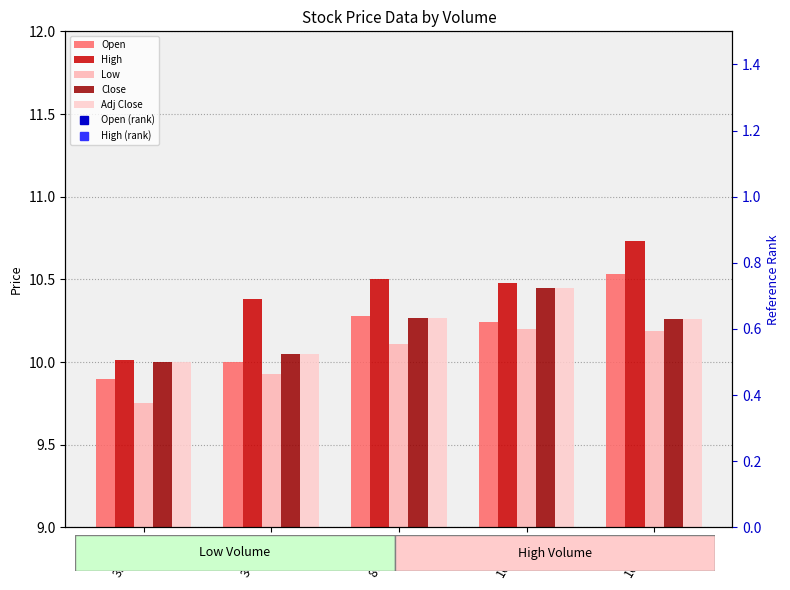

Reading left to right, list all the values displayed in this chart.

Open: 9.9	10.0	10.3	10.2	10.5
High: 10.0	10.4	10.5	10.5	10.7
Low: 9.8	9.9	10.1	10.2	10.2
Close: 10.0	10.1	10.3	10.4	10.3
Adj Close: 10.0	10.1	10.3	10.4	10.3